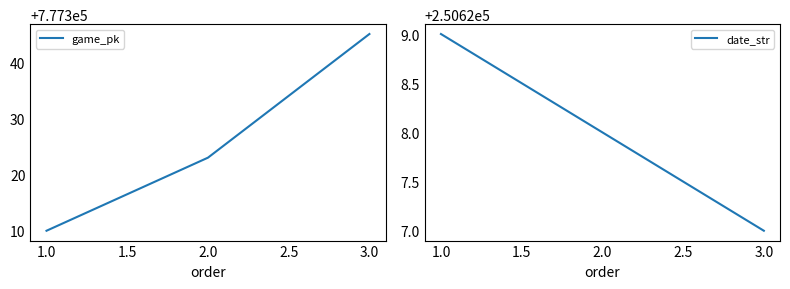

What is the lowest value of the game_pk series?

777310